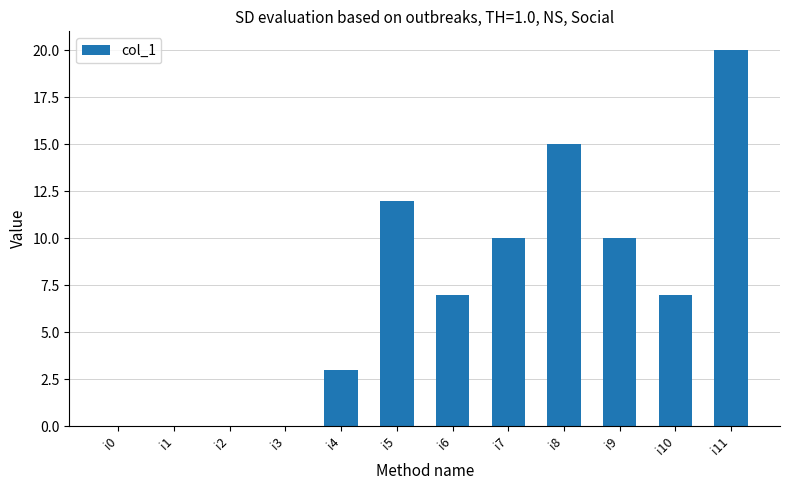

What is the change in value from i9 to i10?

-3